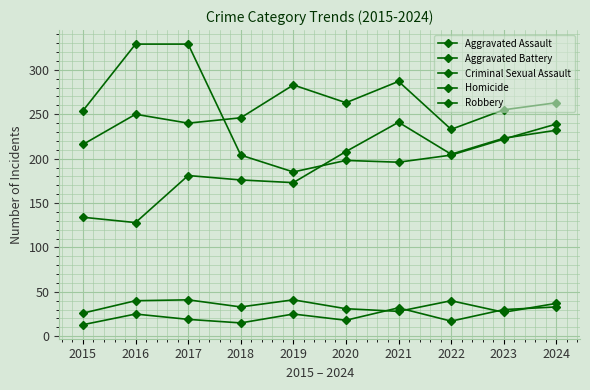

How many values in the Homicide series are below 25?

5